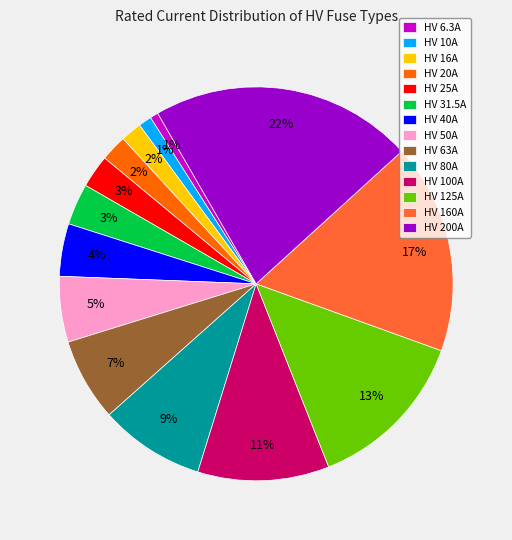

The HV 40A slice represents 14% of the pie. True or false?

False